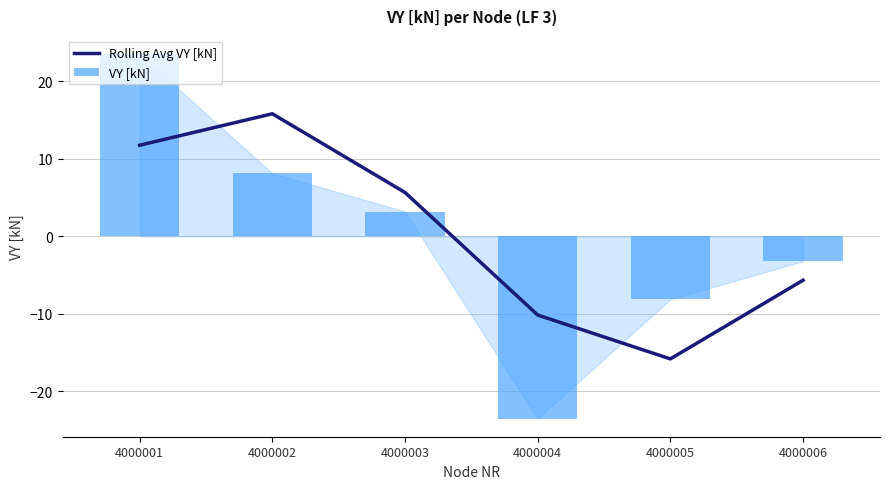

What is the difference between the second highest and second lowest values in the Rolling Avg VY [kN] series?

21.9